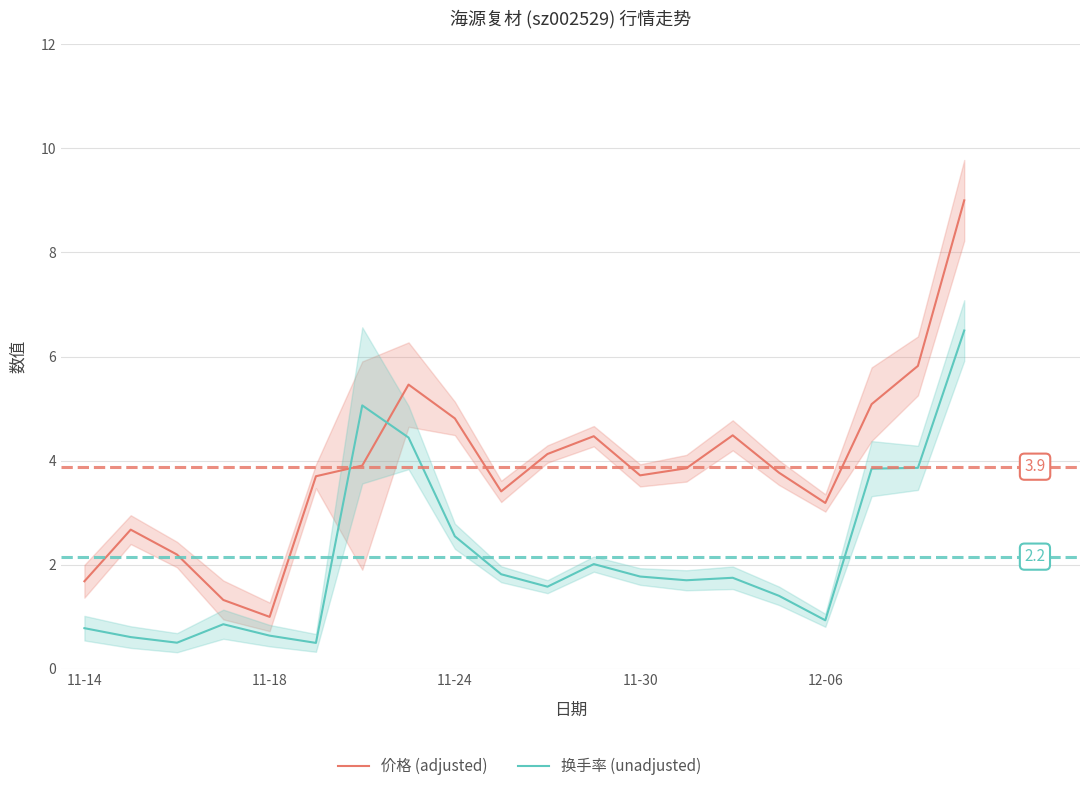

Which series ends up on top after the final intersection of 价格 (adjusted) and 换手率 (unadjusted)?

价格 (adjusted)